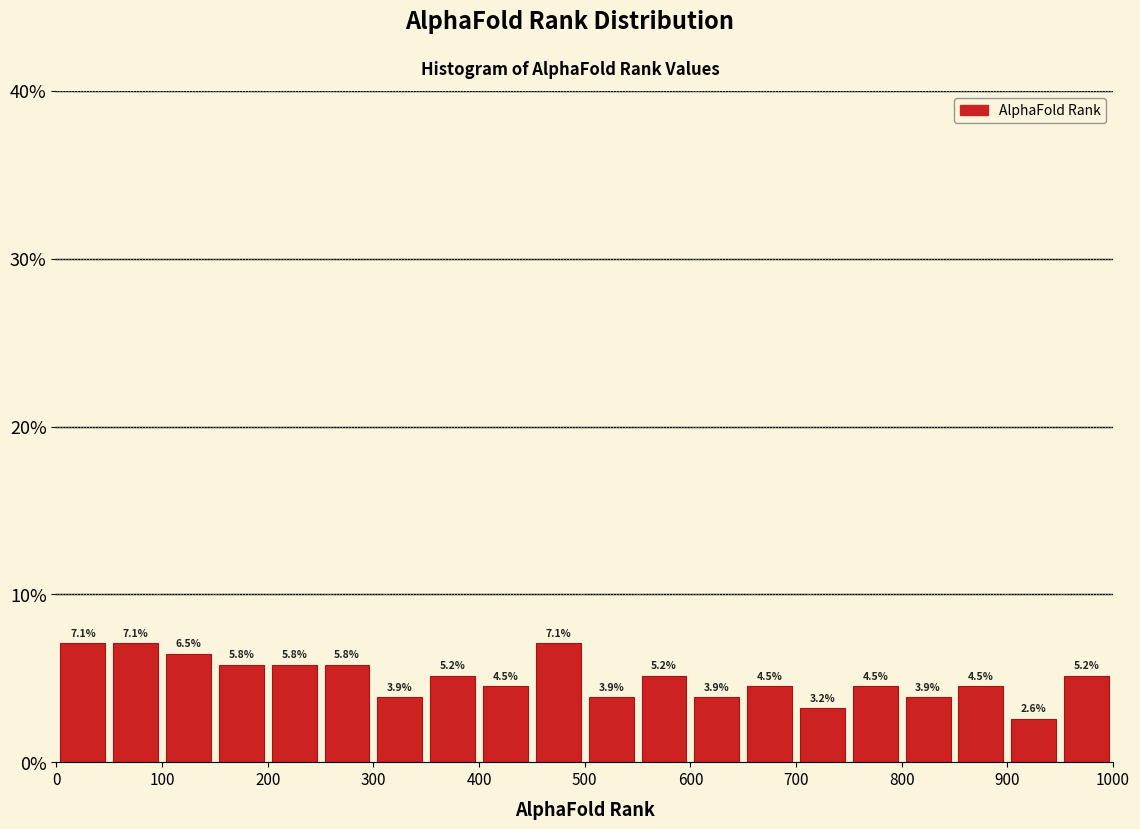

Reading left to right, list every bar in this chart as the range it spans on the x-axis followed by its height.

0 to 50: 7.1
50 to 100: 7.1
100 to 150: 6.5
150 to 200: 5.8
200 to 250: 5.8
250 to 300: 5.8
300 to 350: 3.9
350 to 400: 5.2
400 to 450: 4.5
450 to 500: 7.1
500 to 550: 3.9
550 to 600: 5.2
600 to 650: 3.9
650 to 700: 4.5
700 to 750: 3.2
750 to 800: 4.5
800 to 850: 3.9
850 to 900: 4.5
900 to 950: 2.6
950 to 1000: 5.2